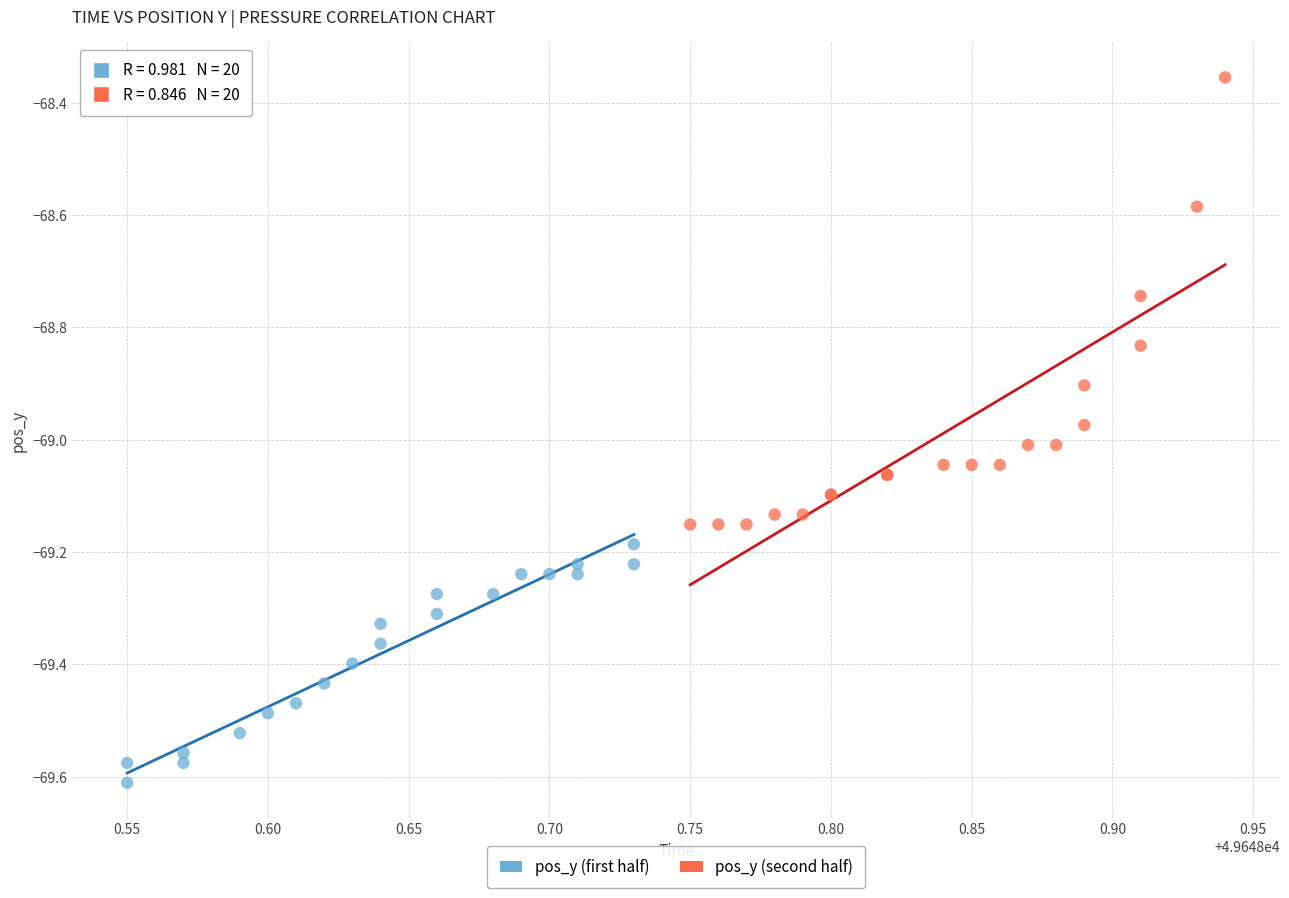

Which series has the widest spread of Y values?

pos_y (second half)